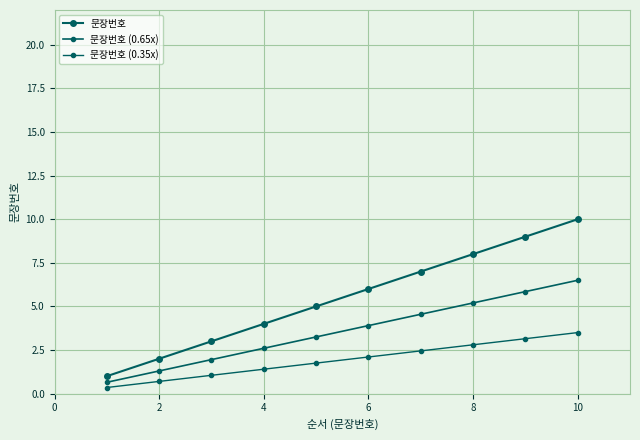

How many lines are shown in the chart?

3